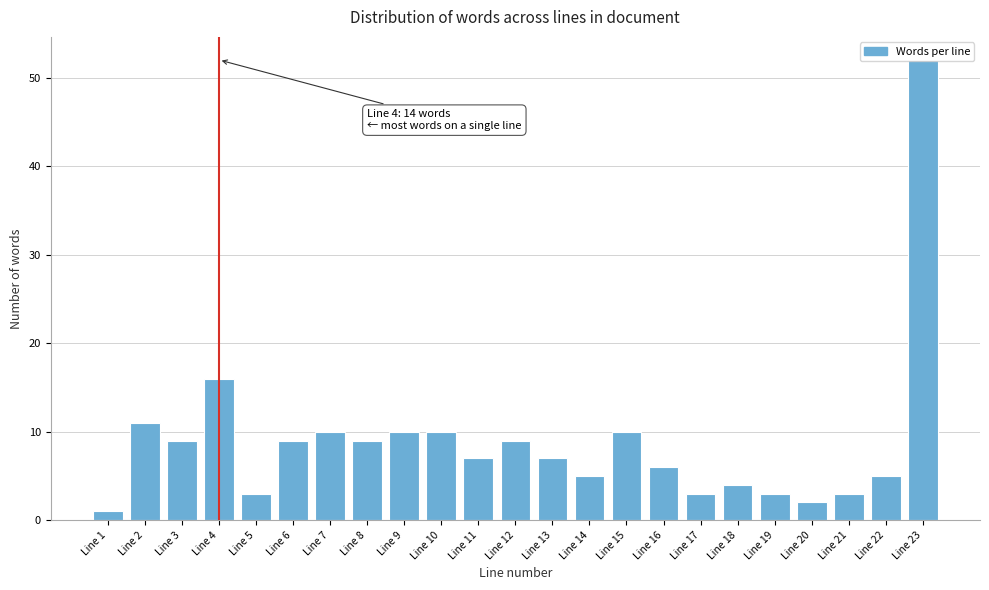

What is the maximum value shown in the chart?

52